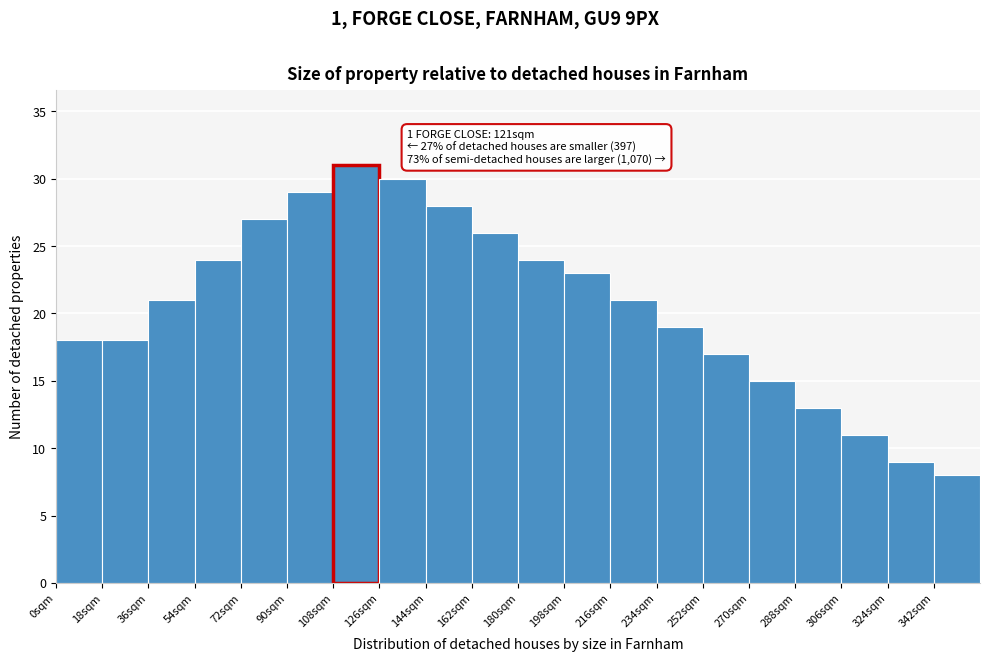

Over which range of the x-axis is the bar tallest?

108 to 126